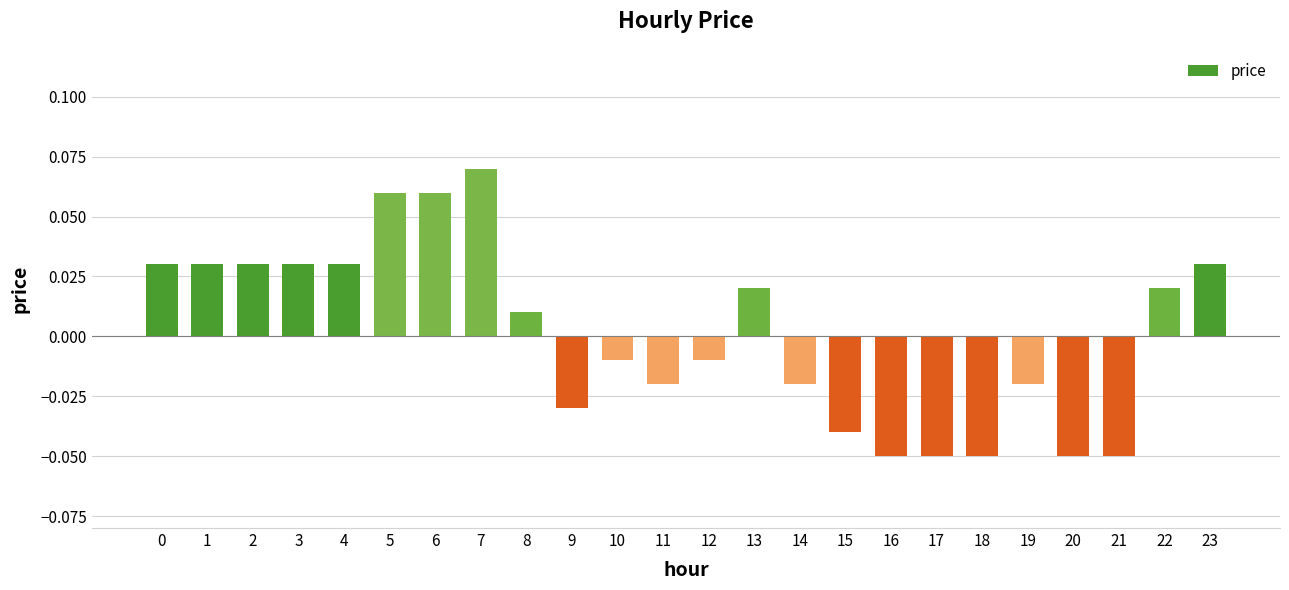

The chart shows a value of -0.1 at 15. True or false?

False